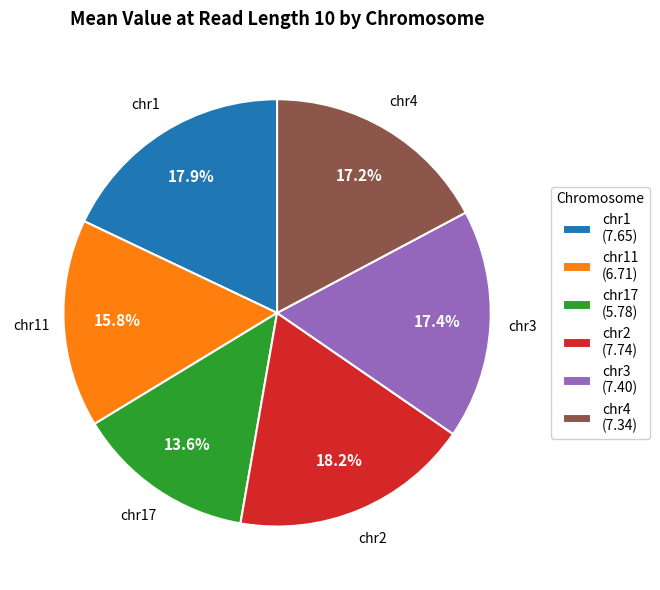

Which has a higher value, chr3 or chr1?

chr1